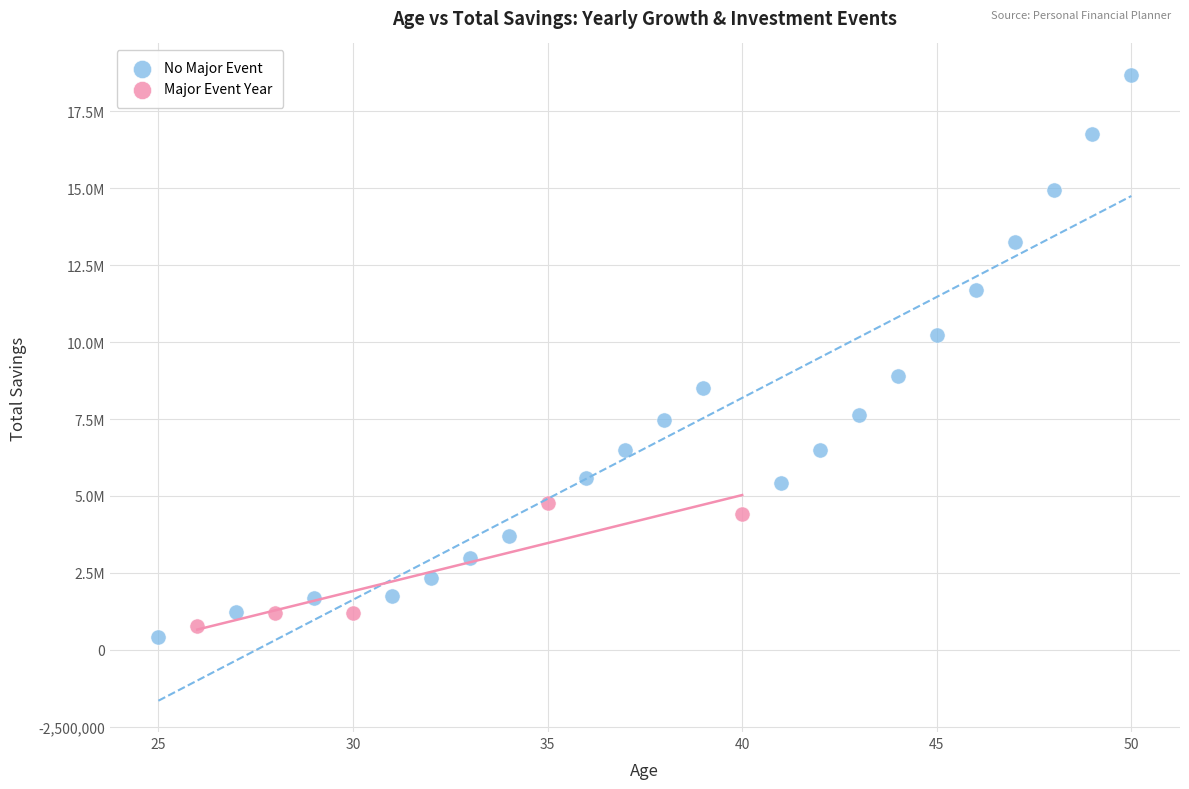

What are all the series names shown in the legend?

No Major Event, Major Event Year